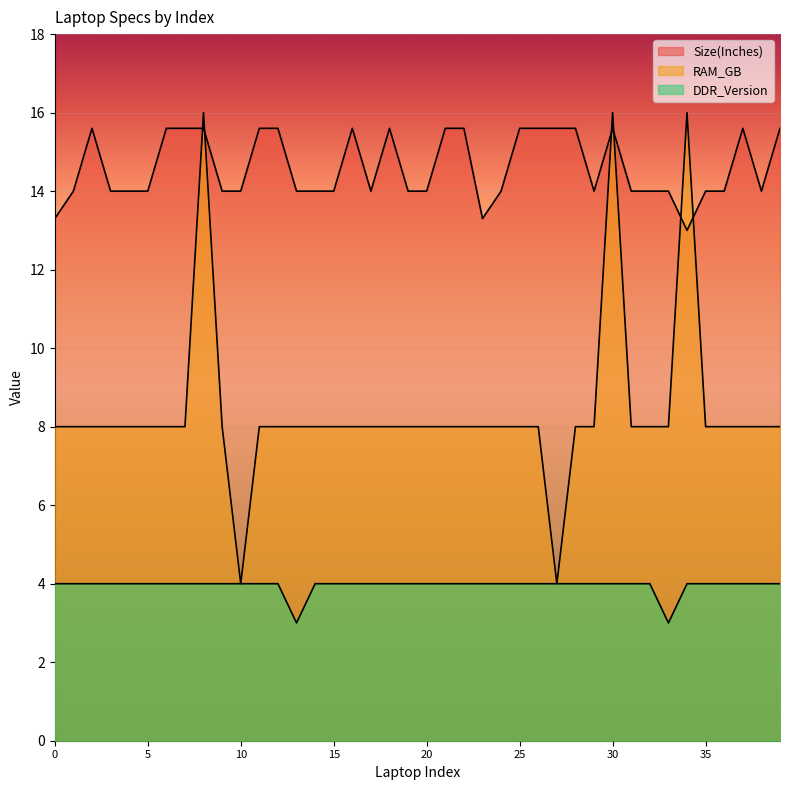

Which series has the largest range (max minus min)?

RAM_GB